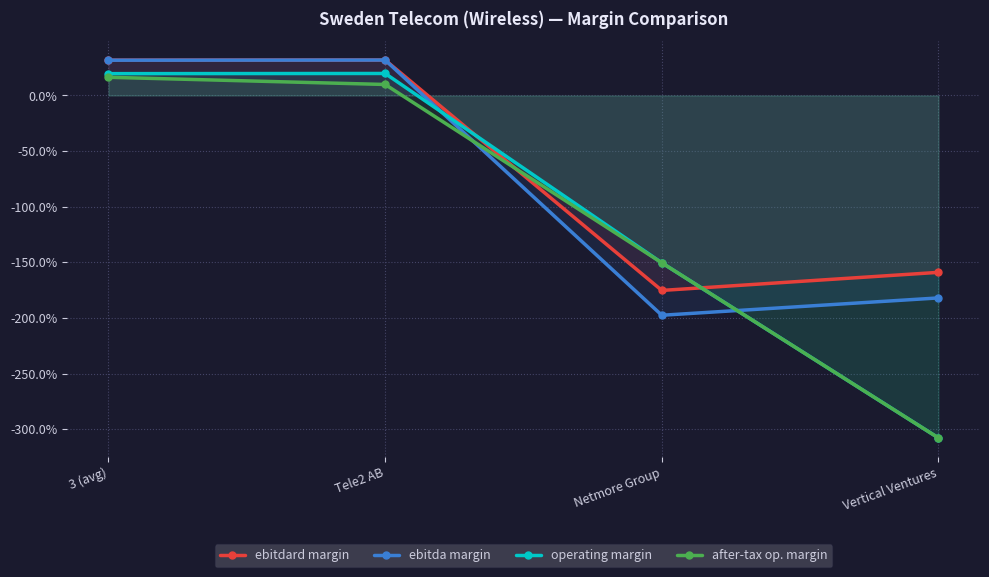

List the series in order of their peak value, lowest first.

after-tax op. margin, operating margin, ebitdard margin, ebitda margin